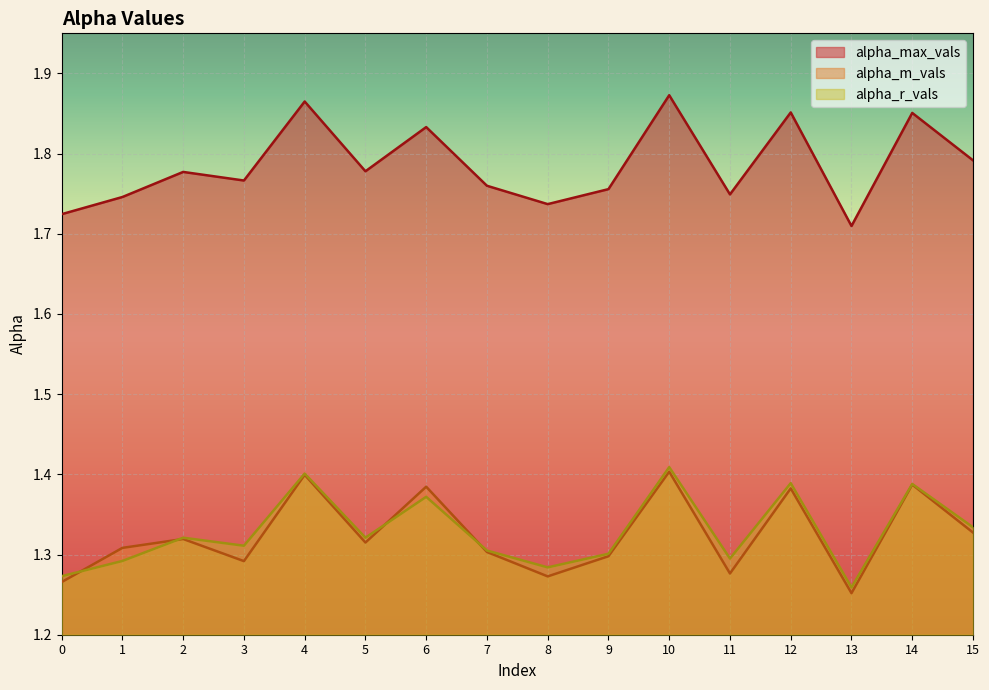

At which category is the sum across all series the highest?

10